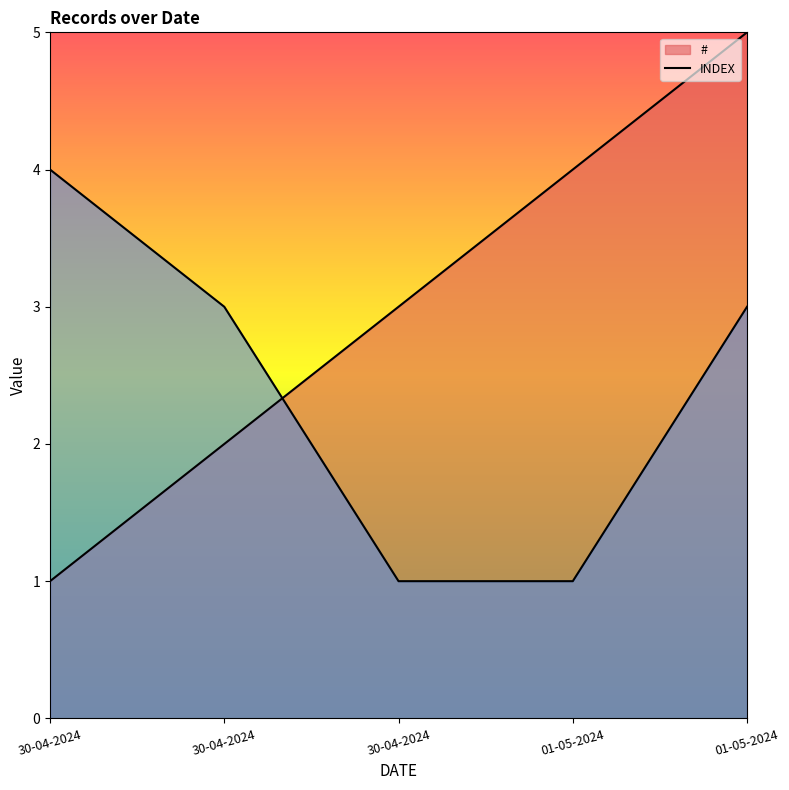

What is the maximum value for #?

5